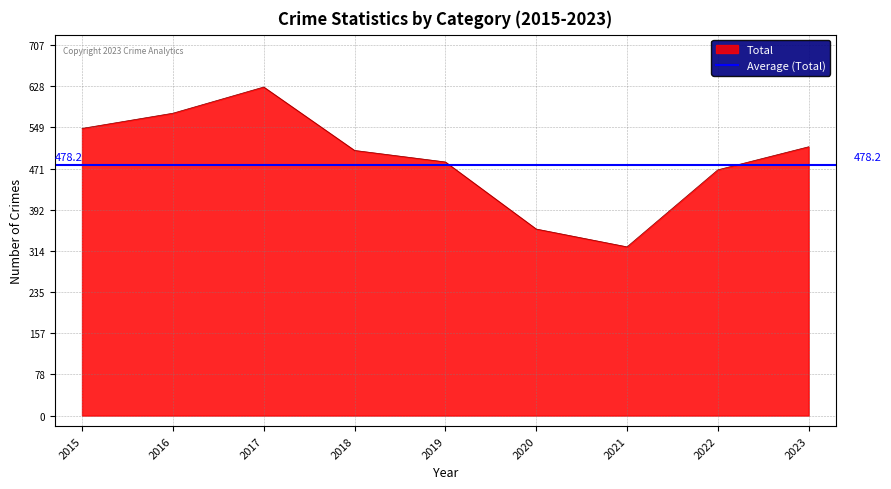

How many data points does each series have?

9